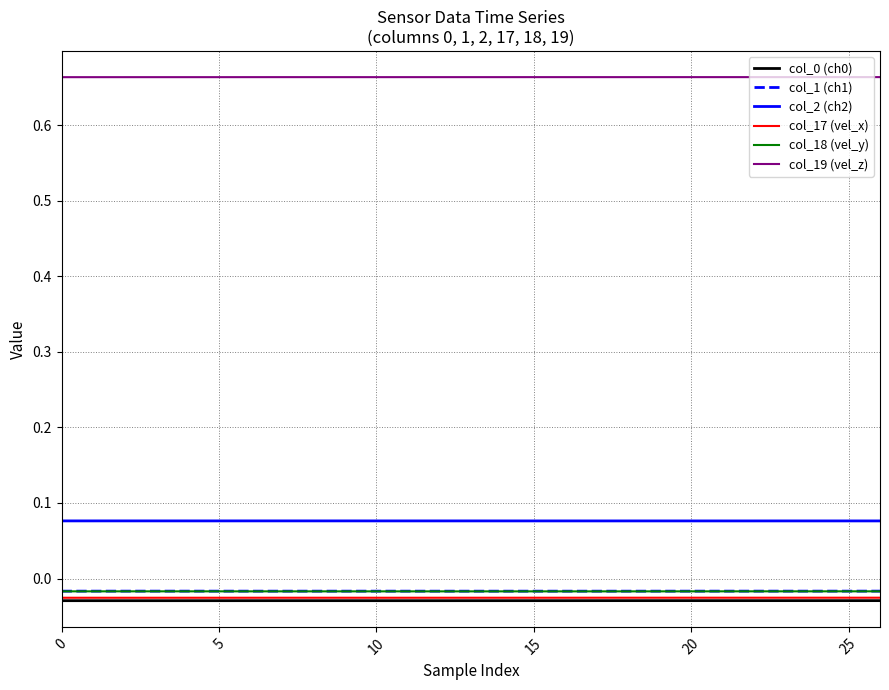

True or false: col_18 (vel_y) and col_17 (vel_x) intersect in this chart.

False